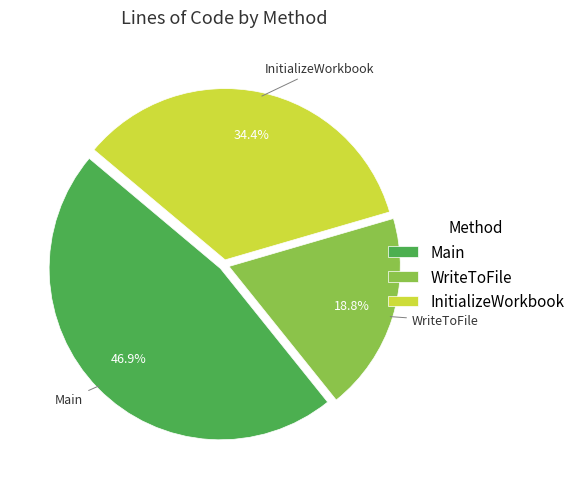

Does Main account for over 50% of the chart?

No